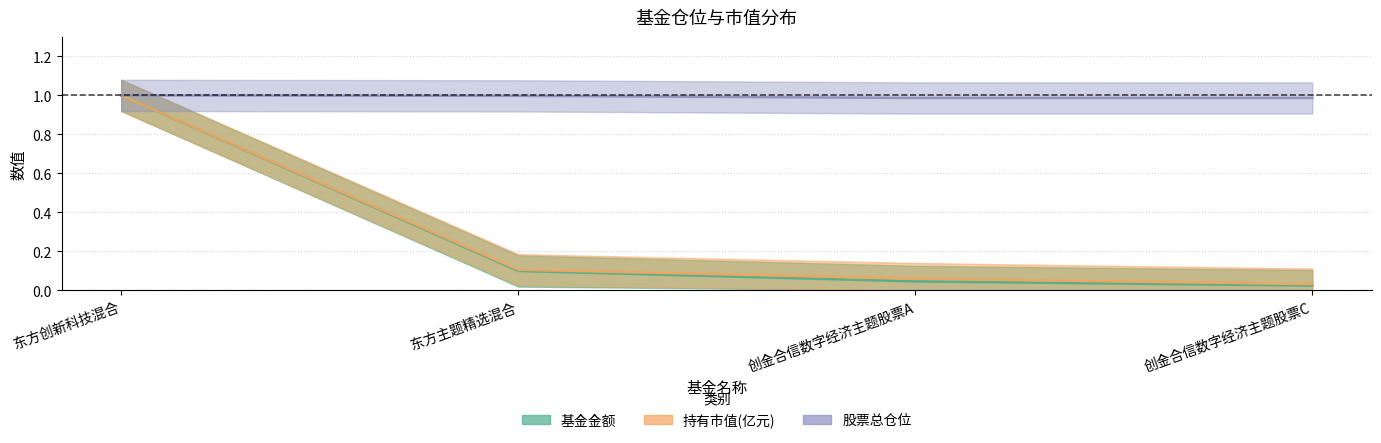

At which category is the sum across all series the highest?

东方创新科技混合